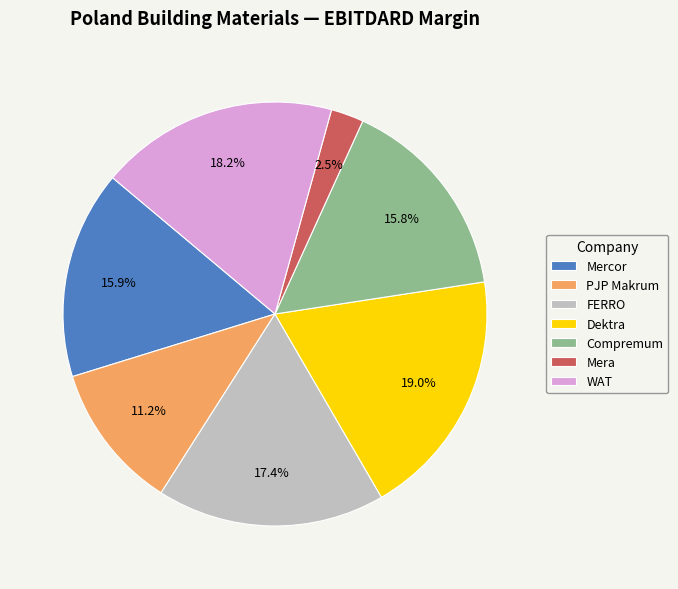

Is Dektra the majority of the pie?

No